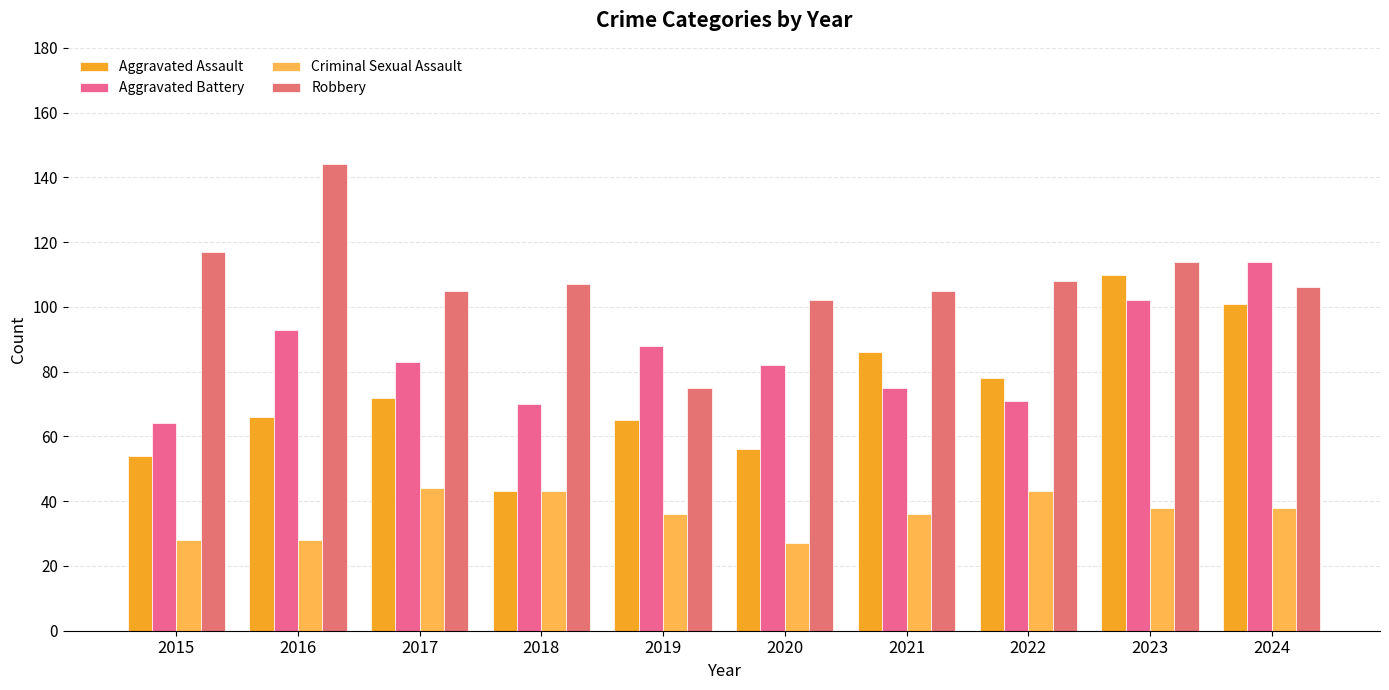

What is the approximate value of Aggravated Battery at 2016?

93